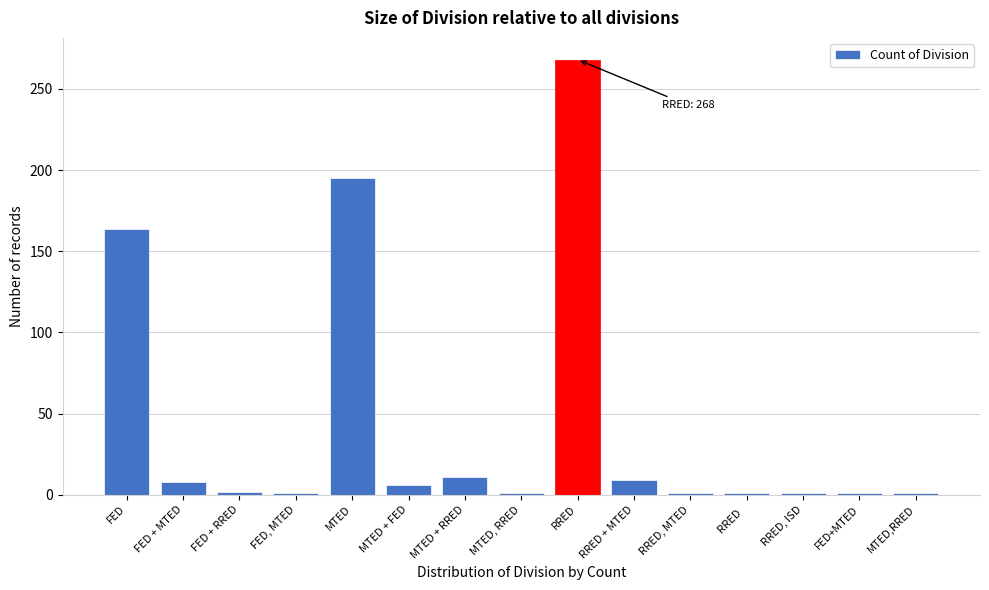

What is the difference between the second highest and second lowest values?

194